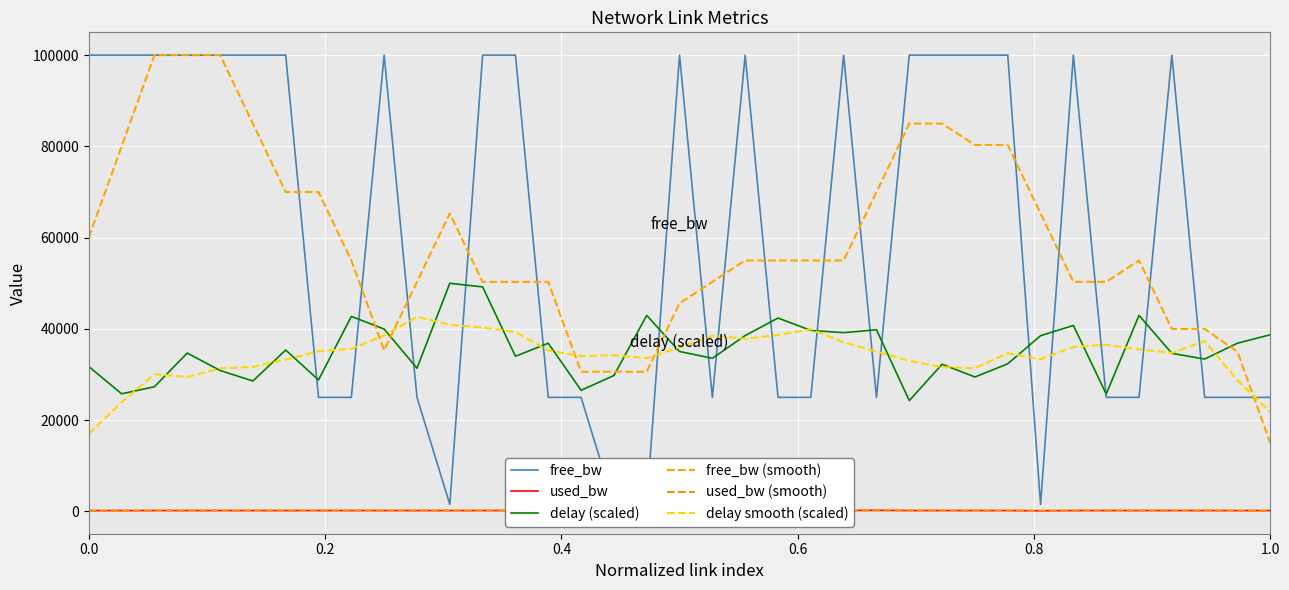

Is it true that delay smooth (scaled) equals 16973.1 at 0.0?

True